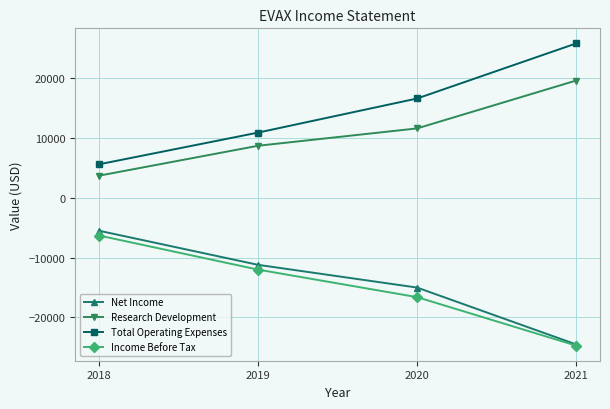

True or false: Research Development has a value of 12956 at 2021.

False